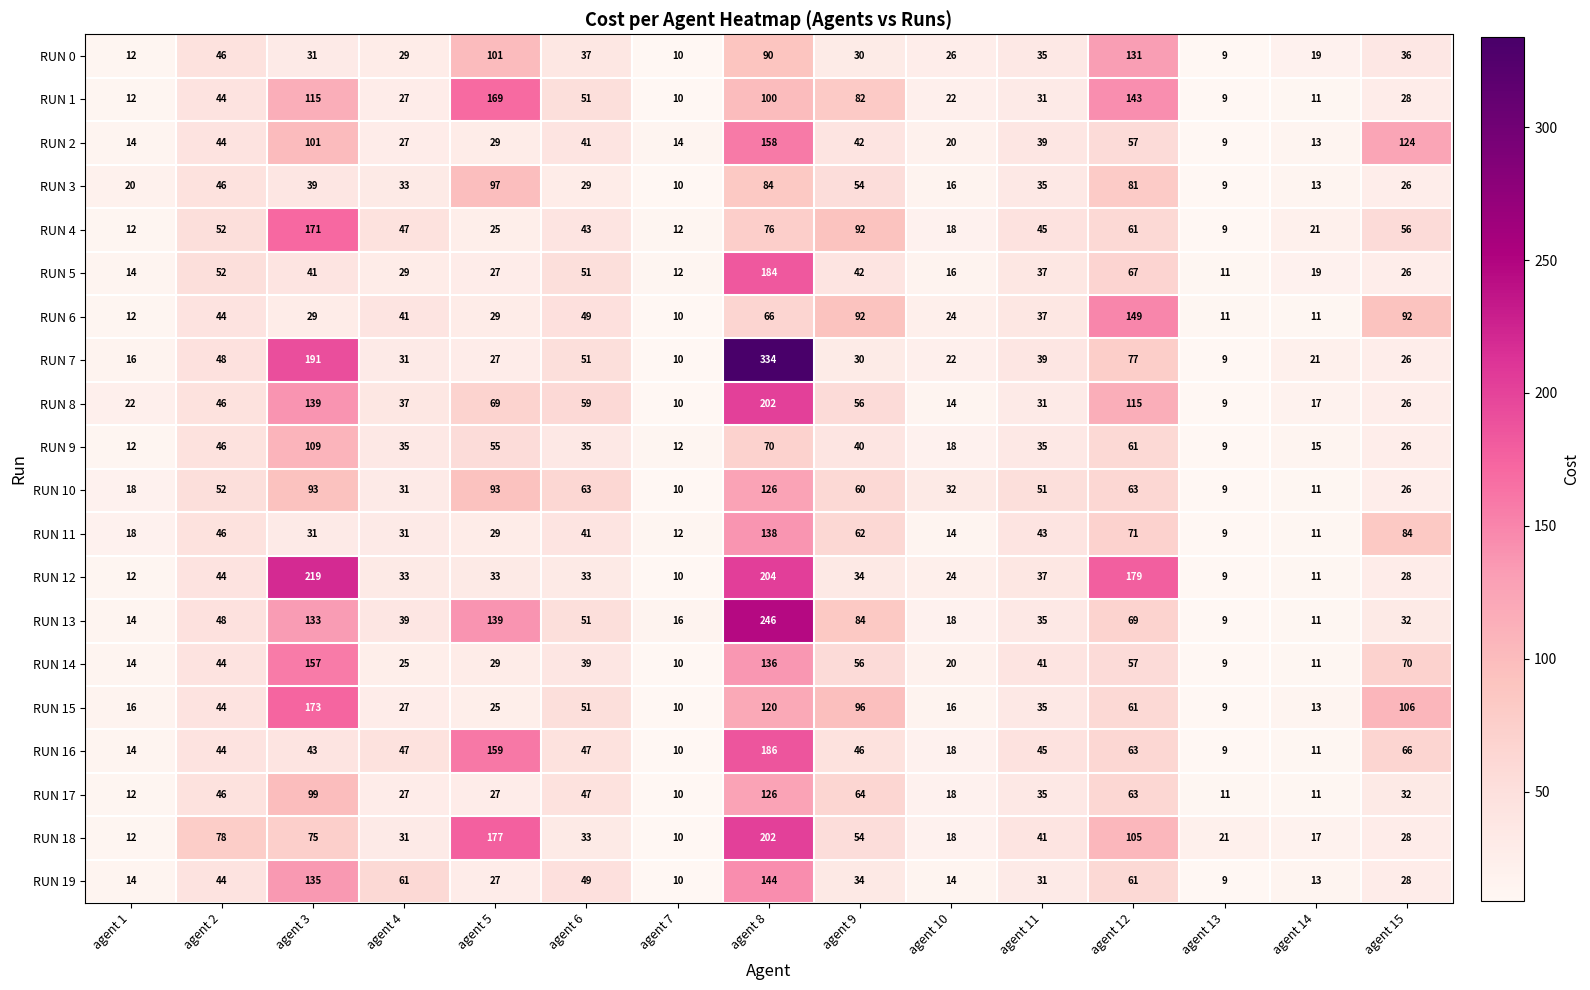

Is it true that RUN 14 equals 75 at agent 2?

False